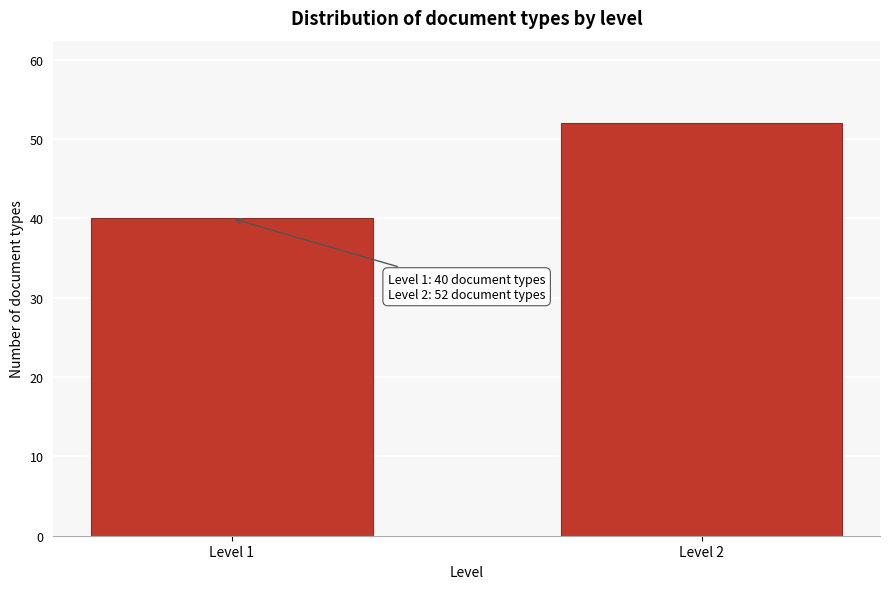

Reading right to left, extract all data points from this chart.

Level 2=52	Level 1=40